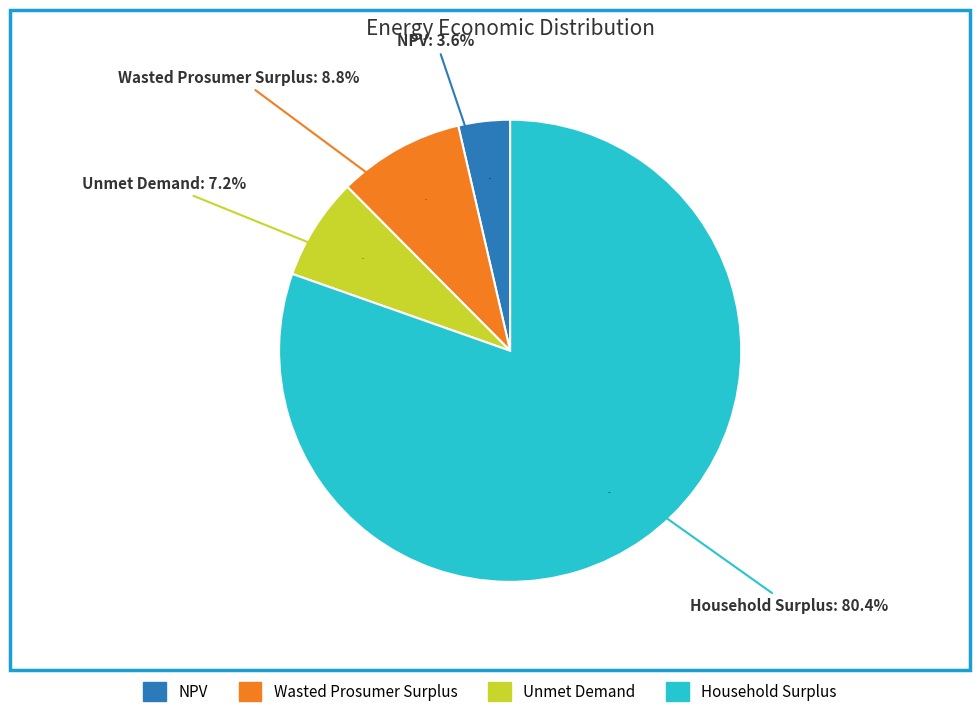

Approximately how many times larger is the value at Wasted Prosumer Surplus compared to Household Surplus?

0.1